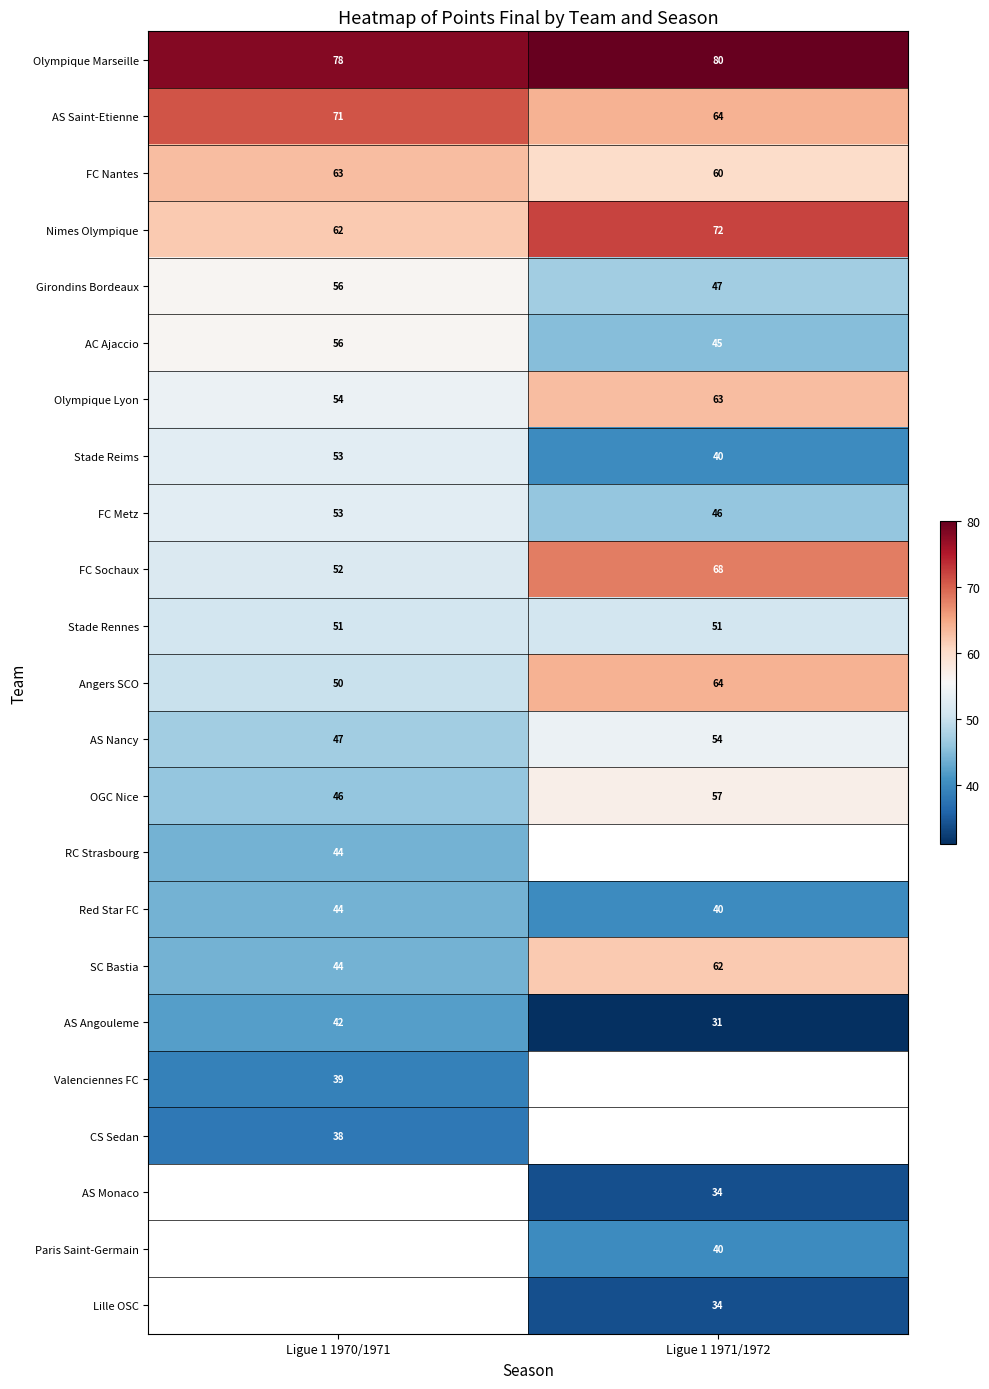

Read the Stade Rennes value at Ligue 1 1971/1972.

51